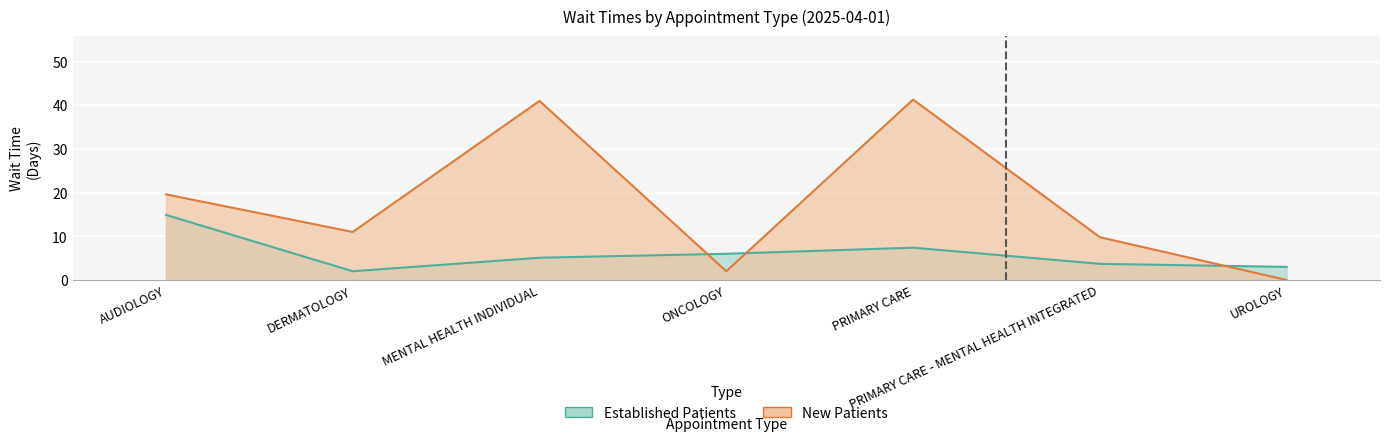

What is the difference between the EstablishedPatients values at DERMATOLOGY and MENTAL HEALTH INDIVIDUAL?

3.1